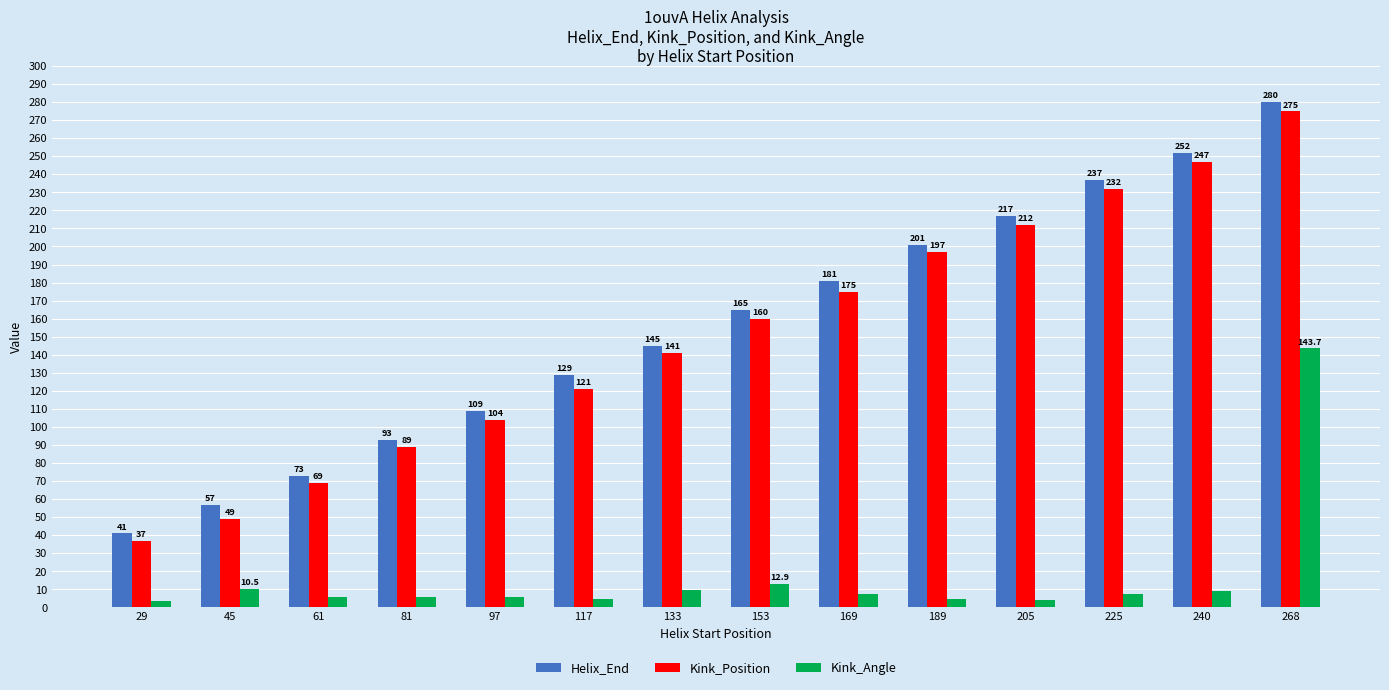

What is the value of the Helix_End bar at the 13th from the left?

252.0